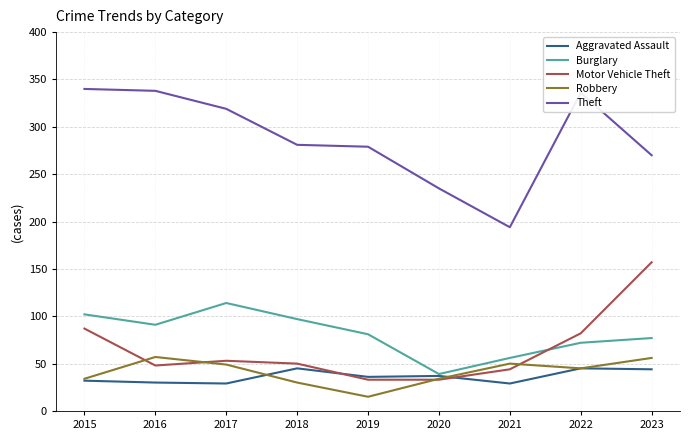

How many categories are shown in the chart?

9